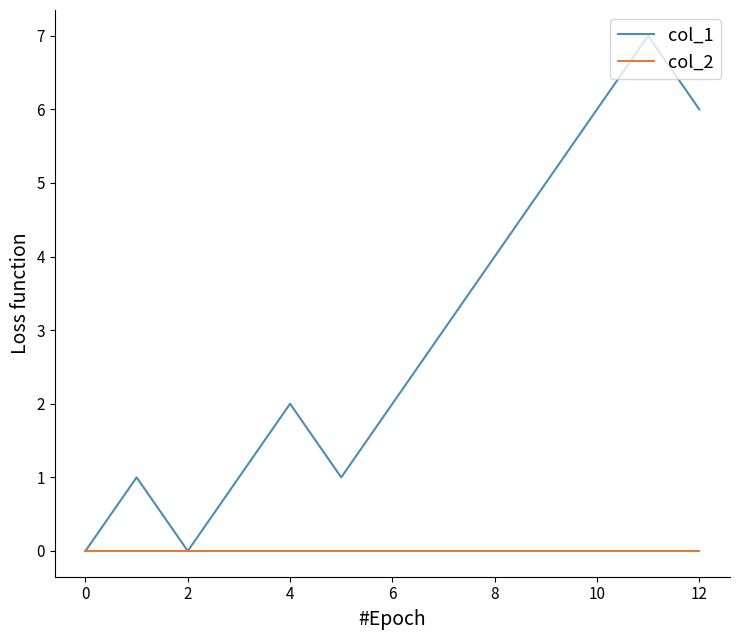

What is the maximum value shown in the chart?

7